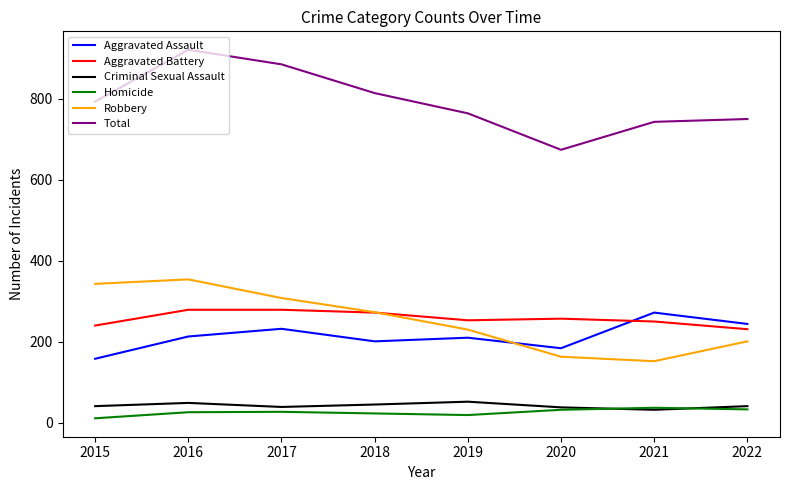

Where is the first local maximum for Aggravated Assault?

2017